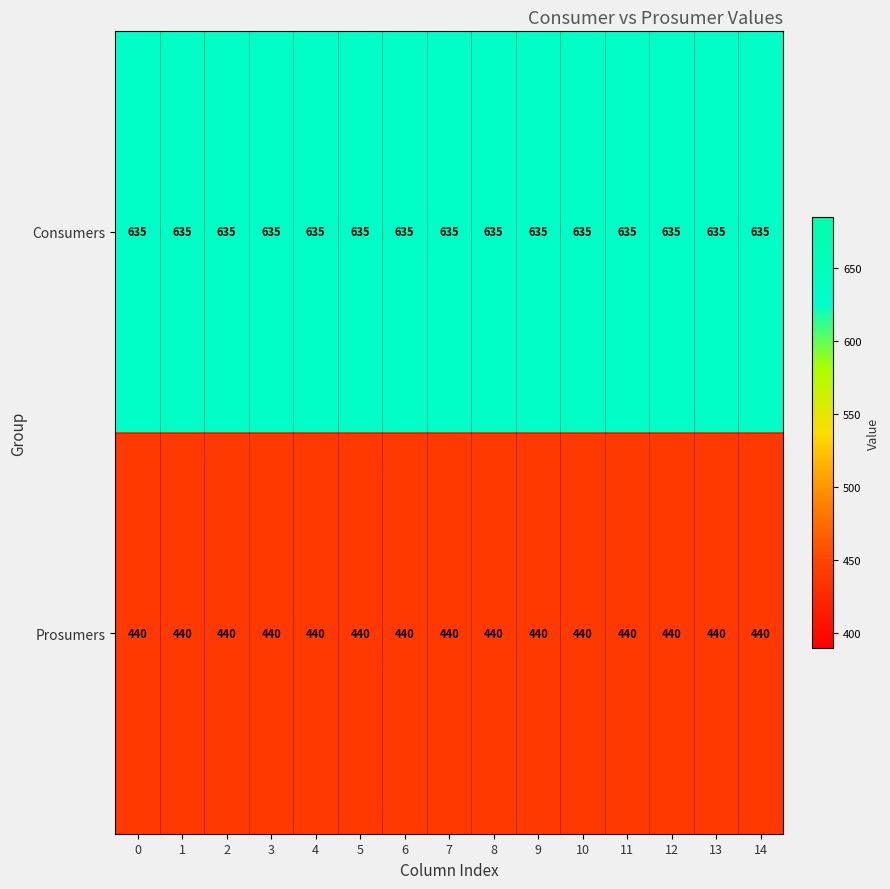

What is the average value of the Consumers series?

635